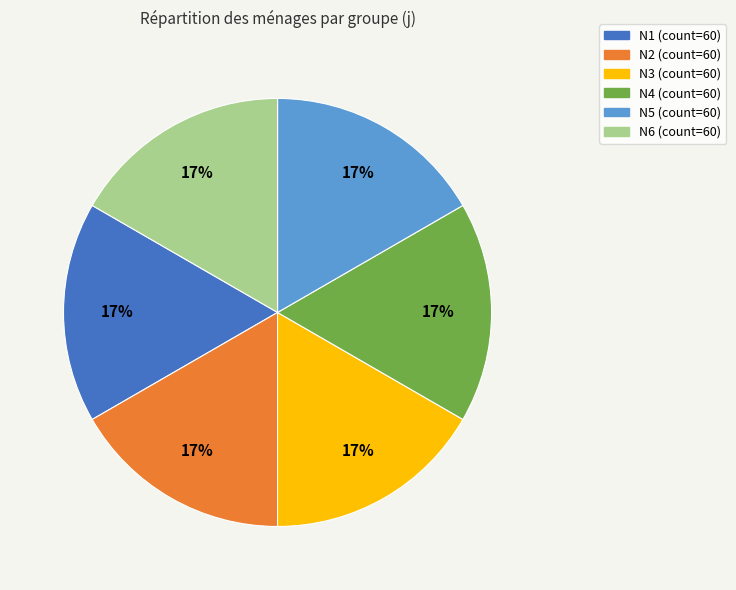

Is the sum of N6 and N3 greater than half?

No